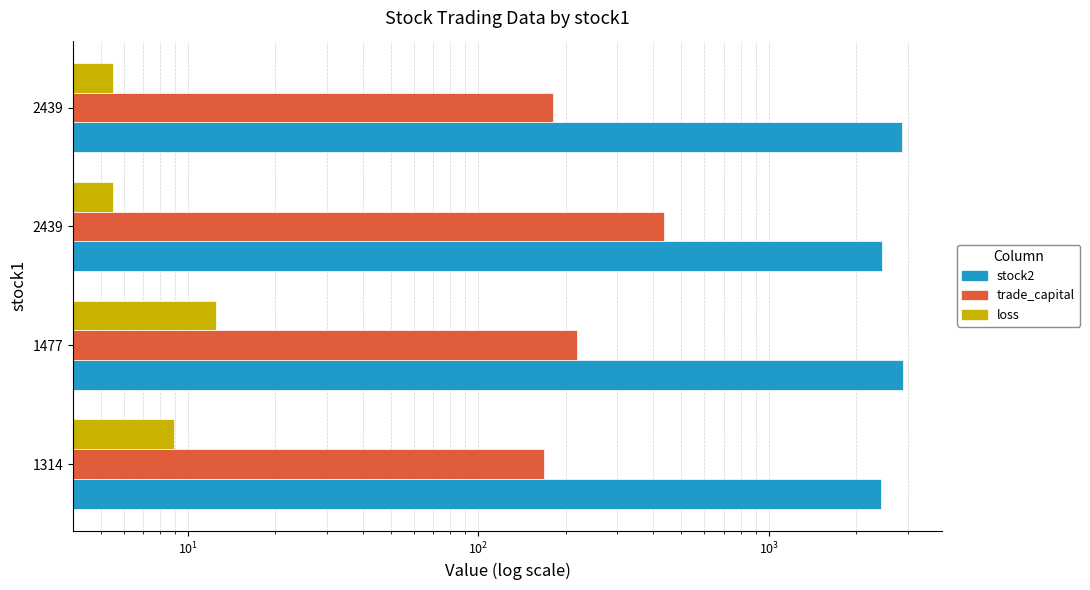

How many distinct data groups are displayed?

3